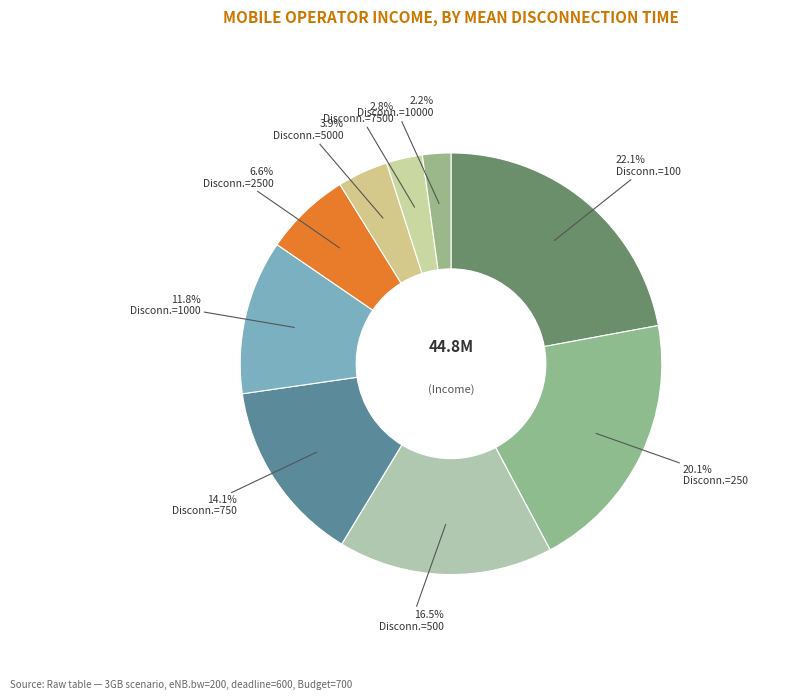

How many slices are in this pie chart?

9